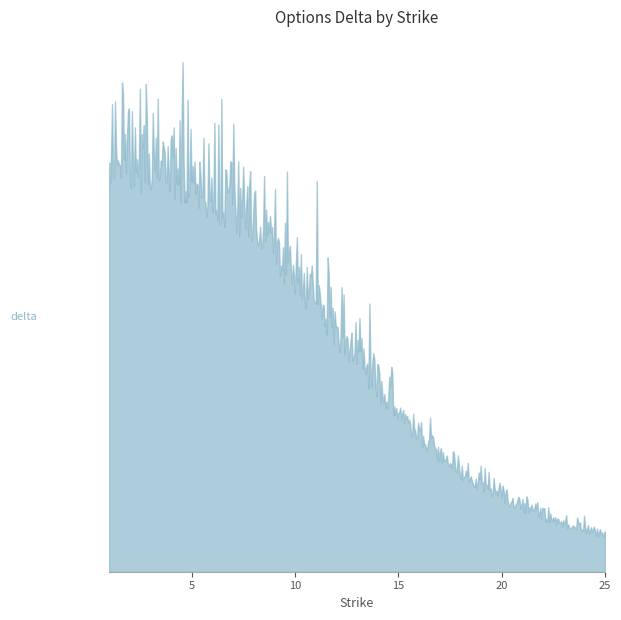

What is the approximate value at 13?

0.5